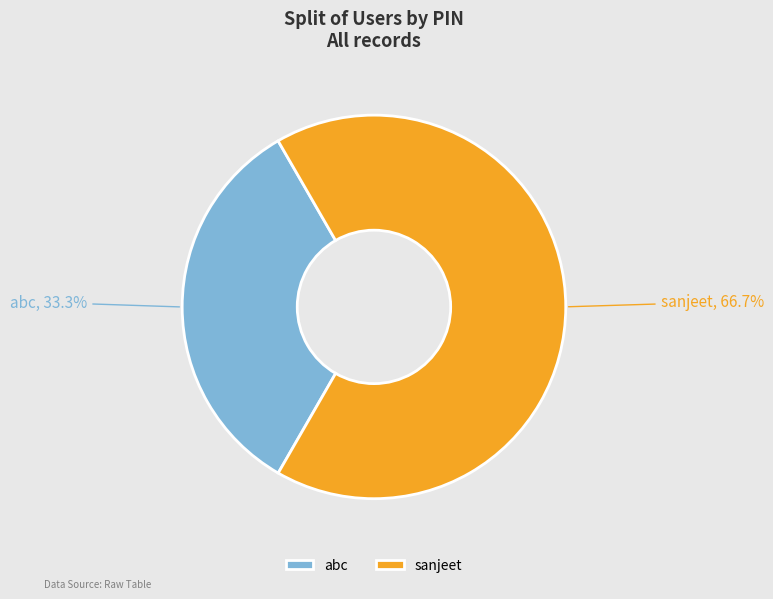

Count the number of slices in the pie.

2